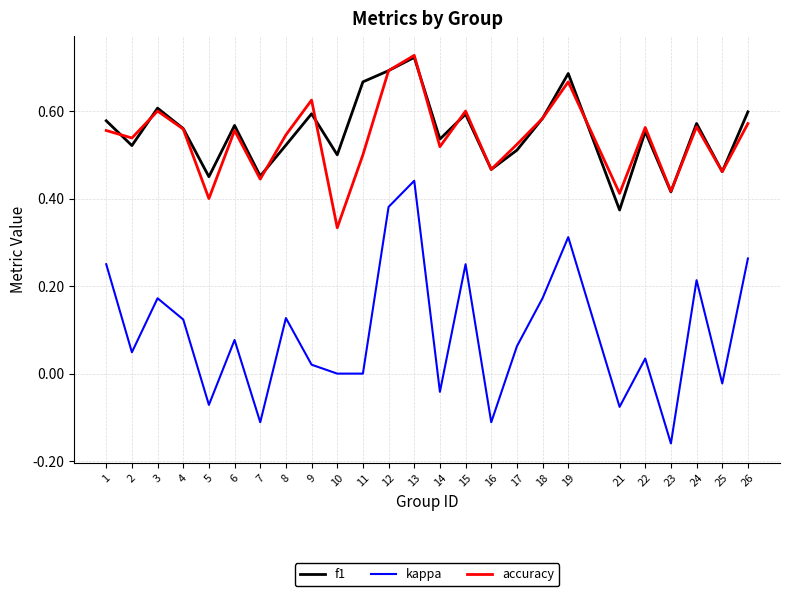

What are all the series names shown in the legend?

f1, kappa, accuracy